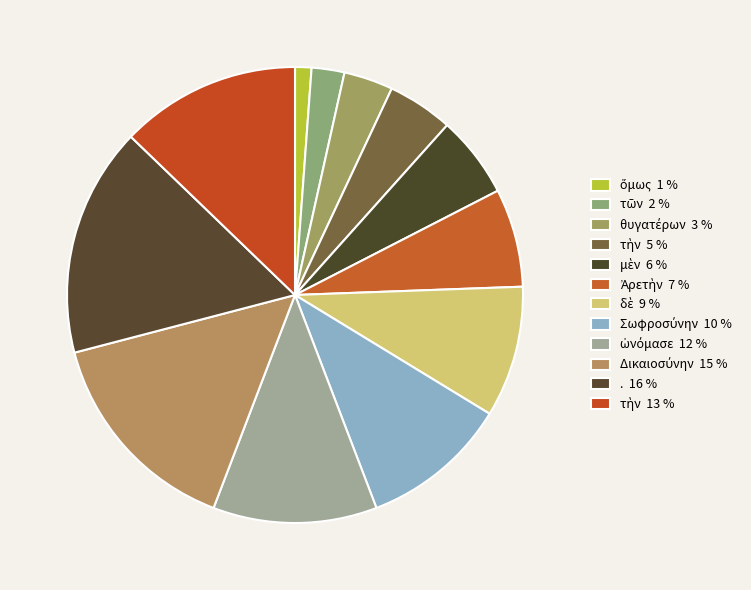

Count the number of slices in the pie.

12